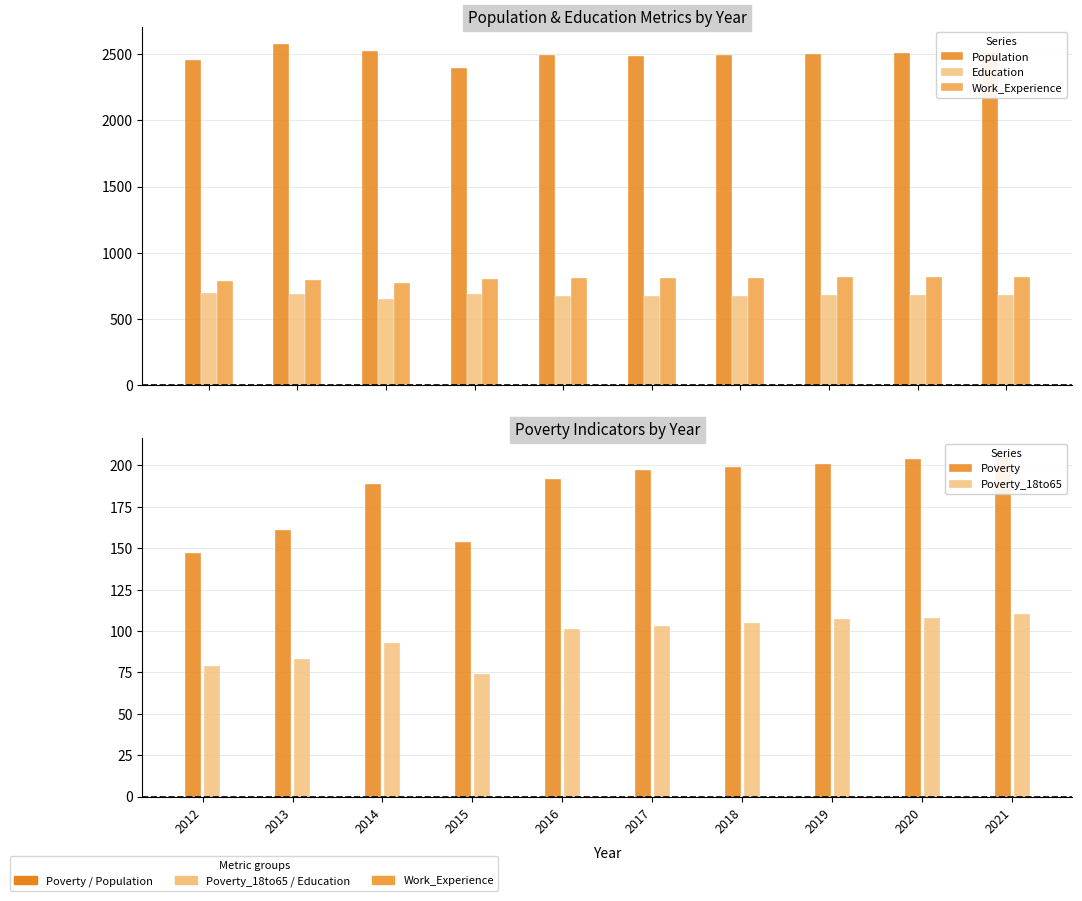

Rank the categories by Poverty value from highest to lowest.

2021, 2020, 2019, 2018, 2017, 2016, 2014, 2013, 2015, 2012